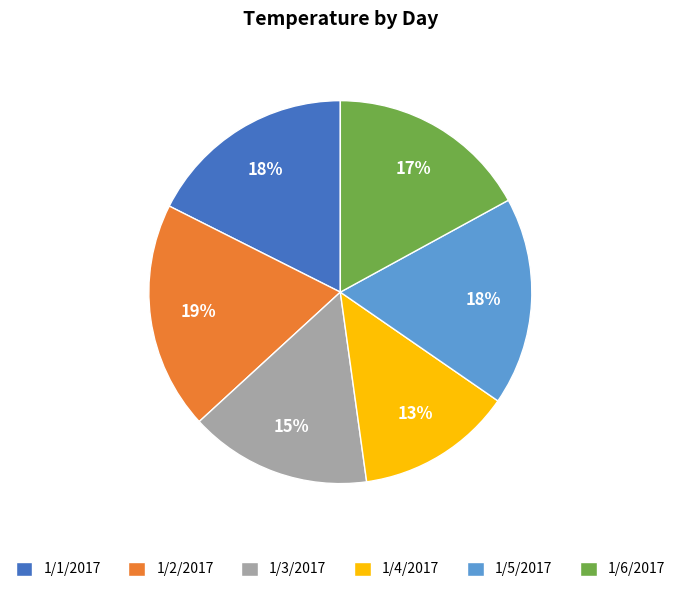

Do 1/5/2017 and 1/6/2017 together represent more than half of the pie?

No